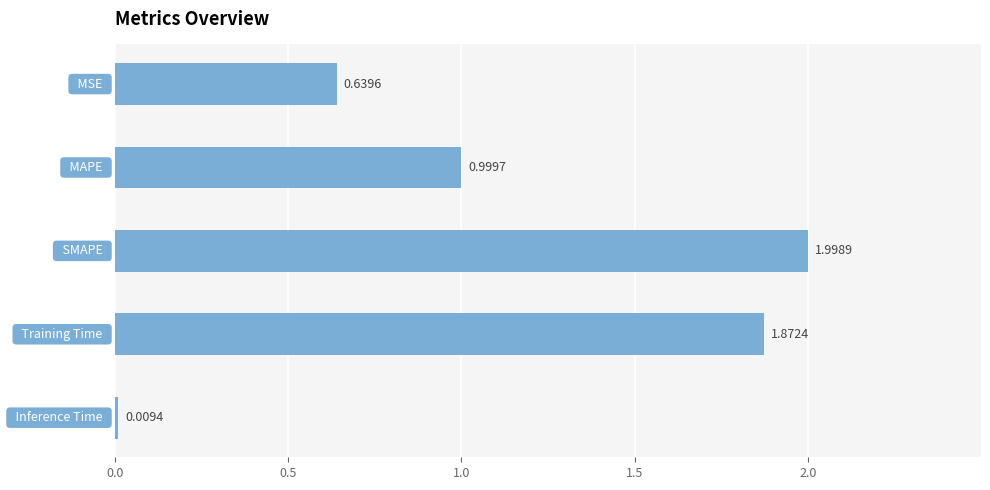

What is the difference between the maximum and minimum values?

2.0